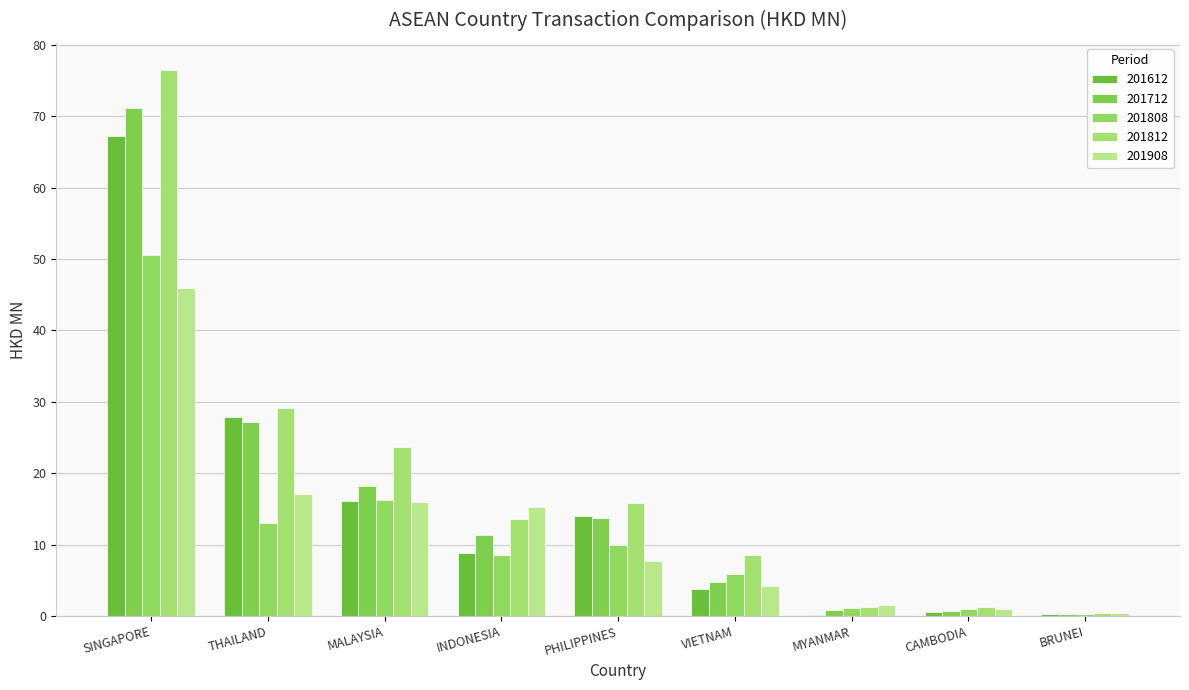

The value of 201808 at PHILIPPINES is 9.9. True or false?

True